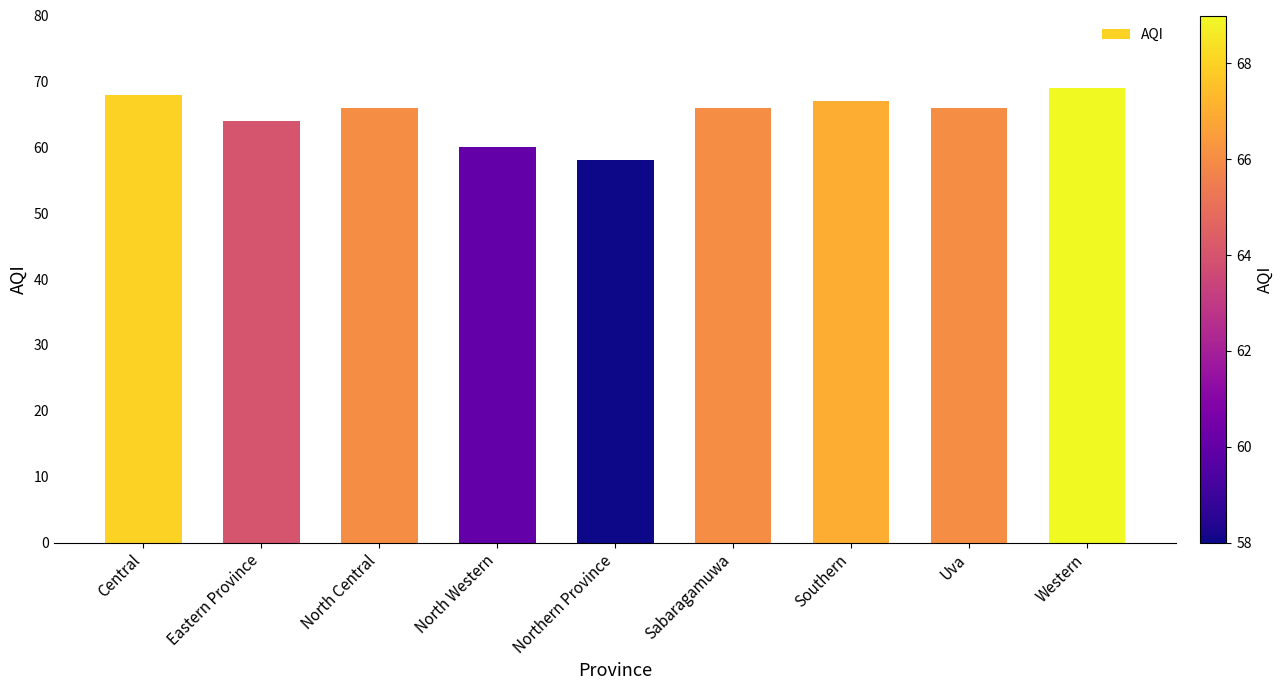

Where does the data first go above 66?

Central